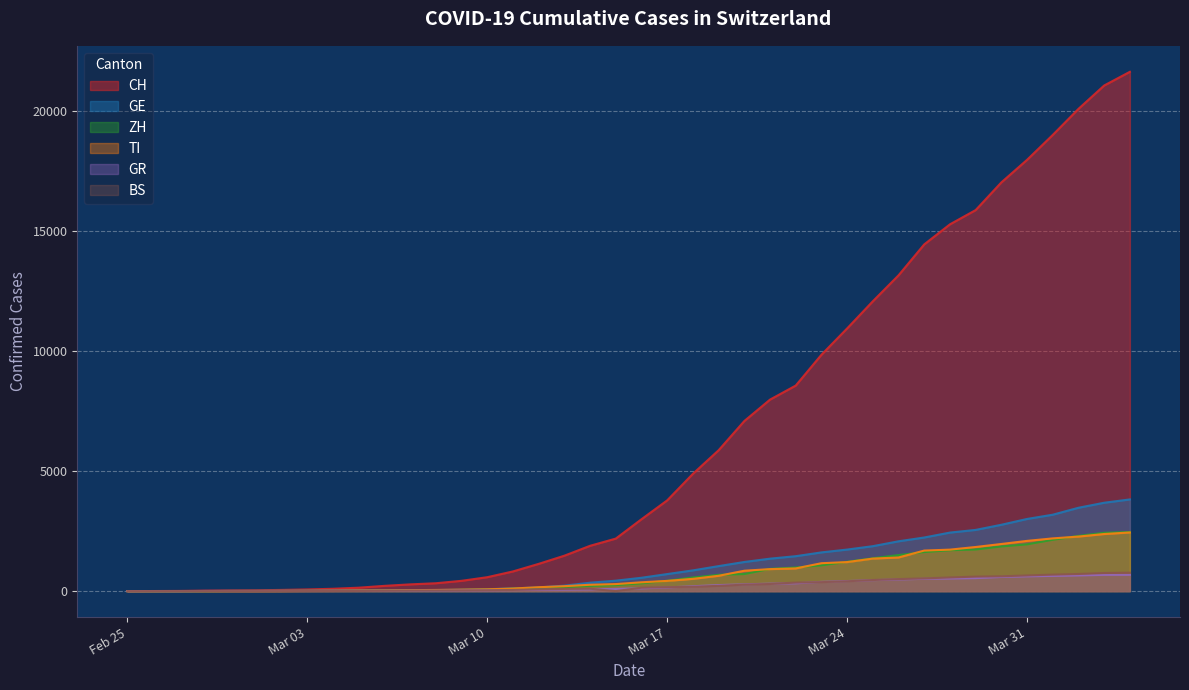

What is the difference between the highest and lowest values at Mar 17?

3626